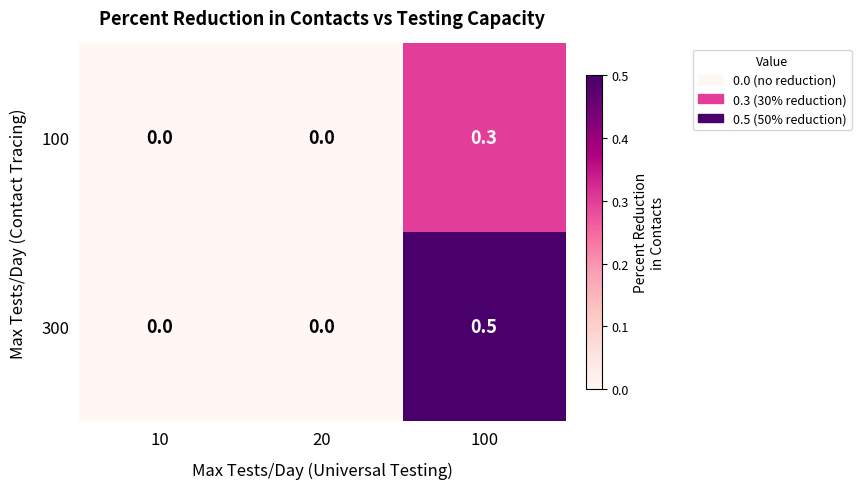

What is the total value across all series at 100?

0.8